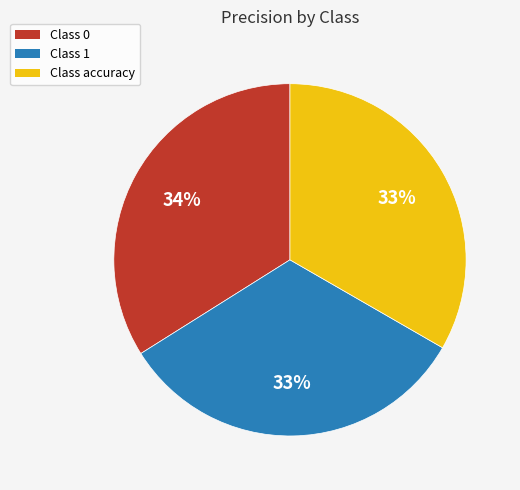

To the nearest percent, what is the difference between the largest and smallest slice percentages?

1%